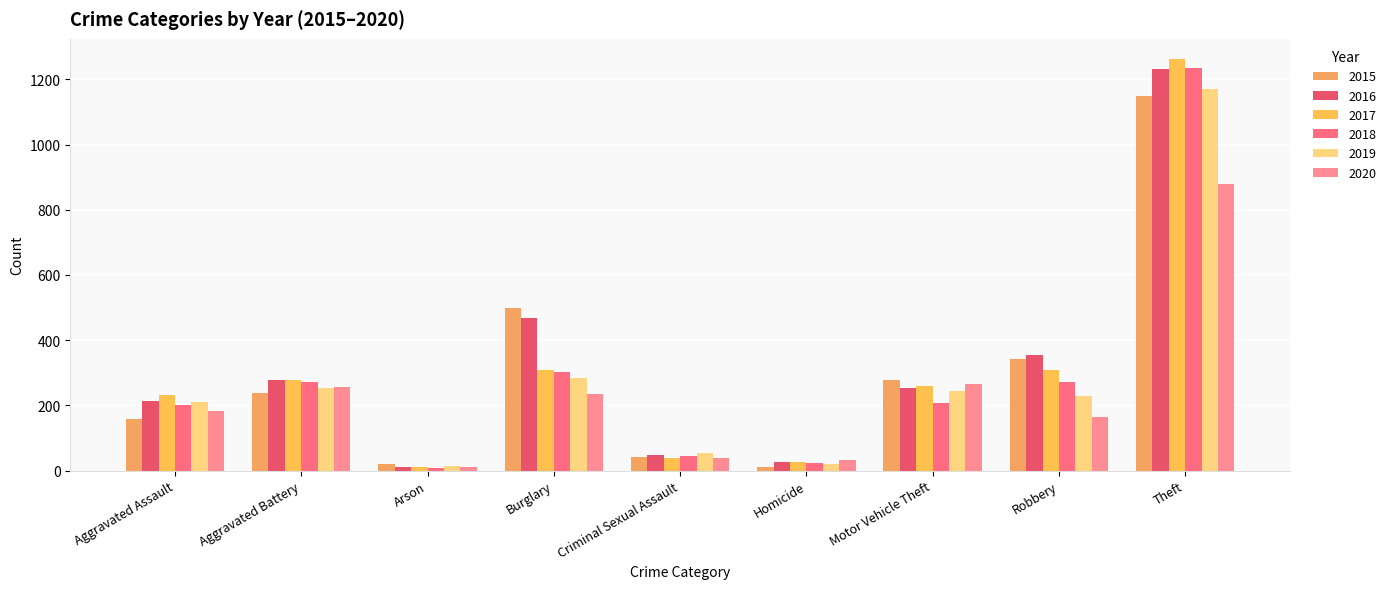

How many bars are there in each group?

6